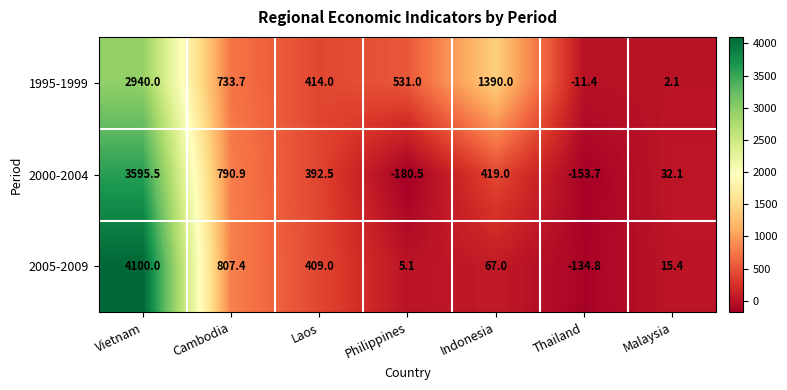

What is the minimum value shown in the chart?

-180.5